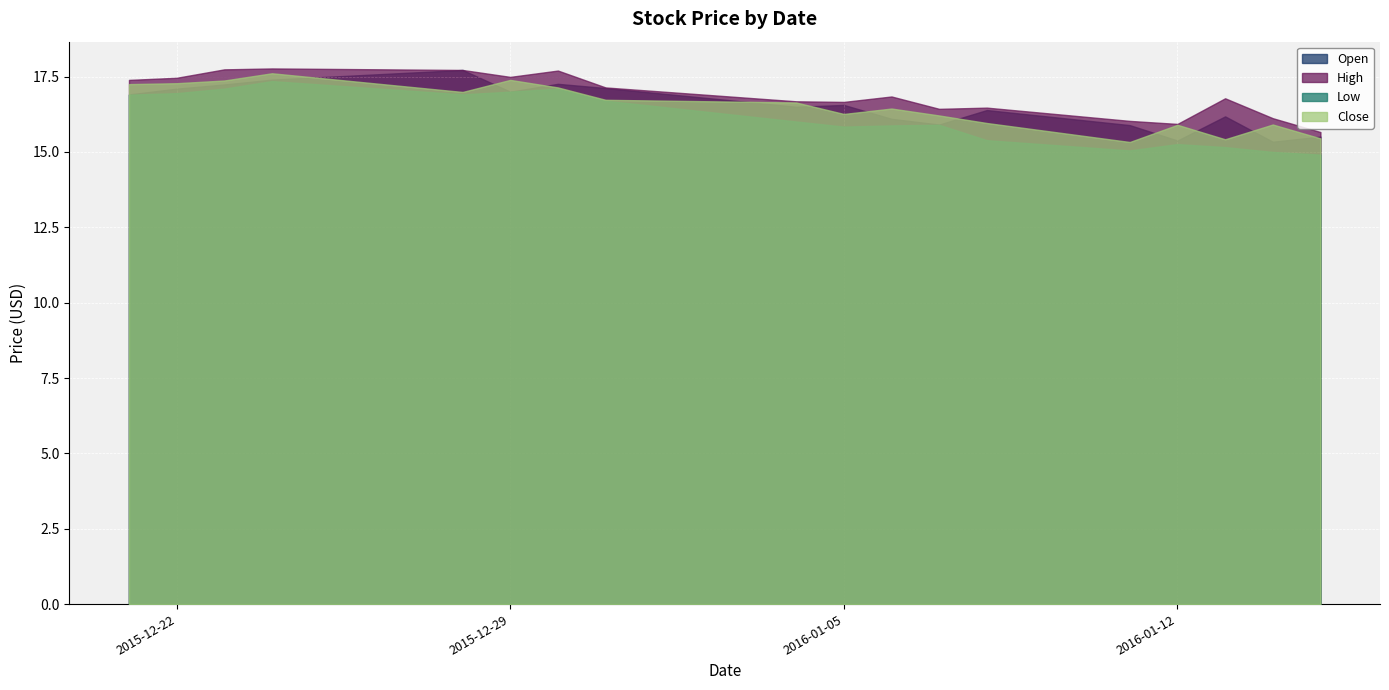

What is the total value across all series at 2016-01-12?

62.5